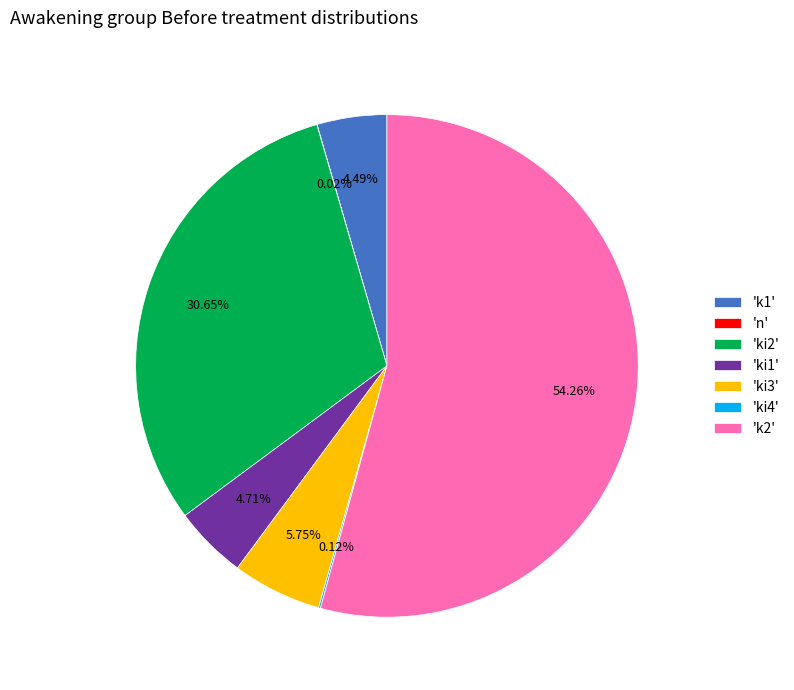

Does any single category account for the majority?

Yes